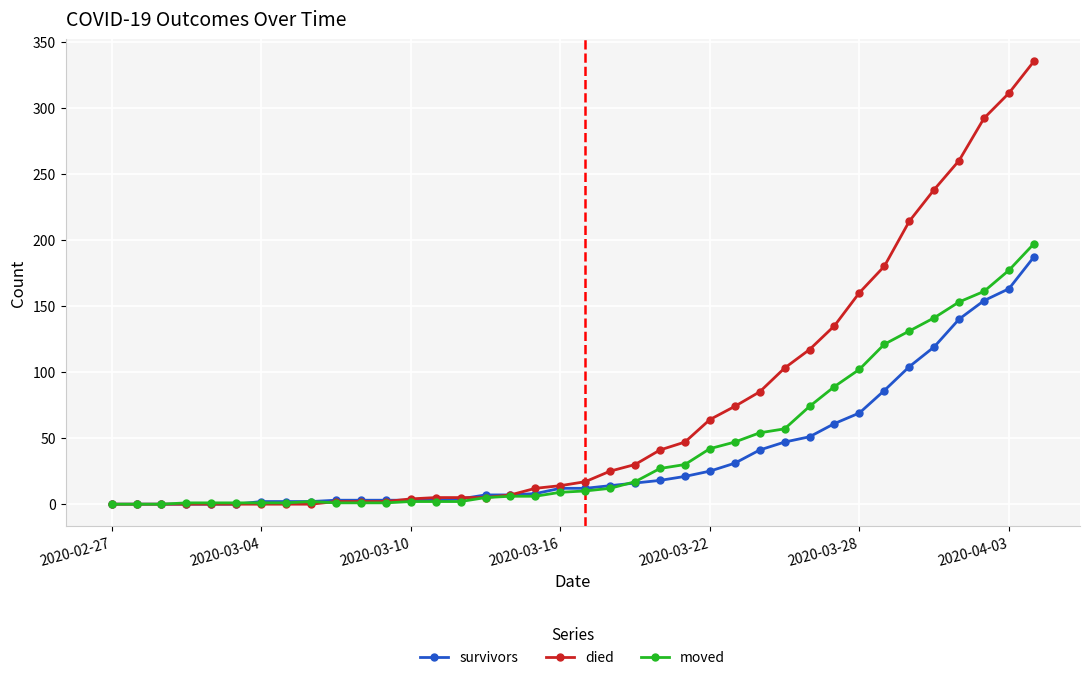

Which series has the widest spread of values?

died